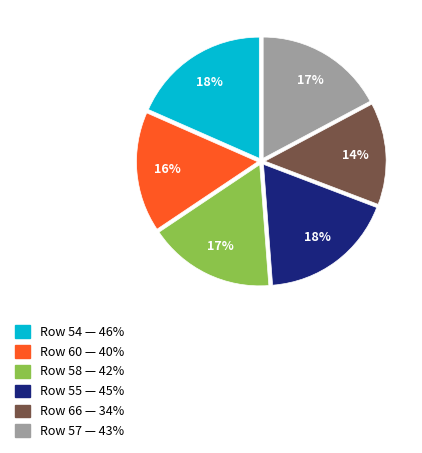

Approximately how many times larger is the value at Row 58 — 42% compared to Row 66 — 34%?

1.2